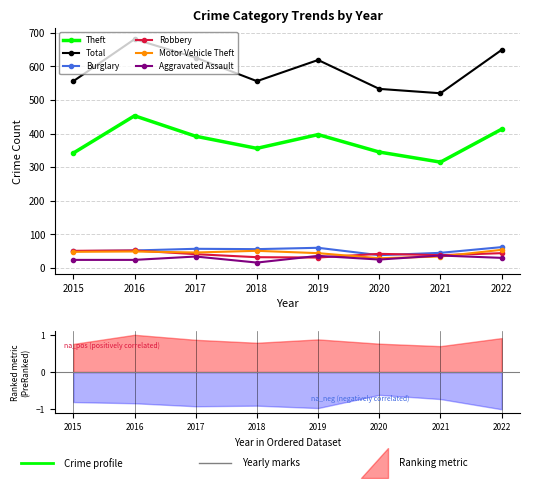

Rank the series at 2019 from lowest to highest value.

Robbery, Aggravated Assault, Motor Vehicle Theft, Burglary, Theft, Total